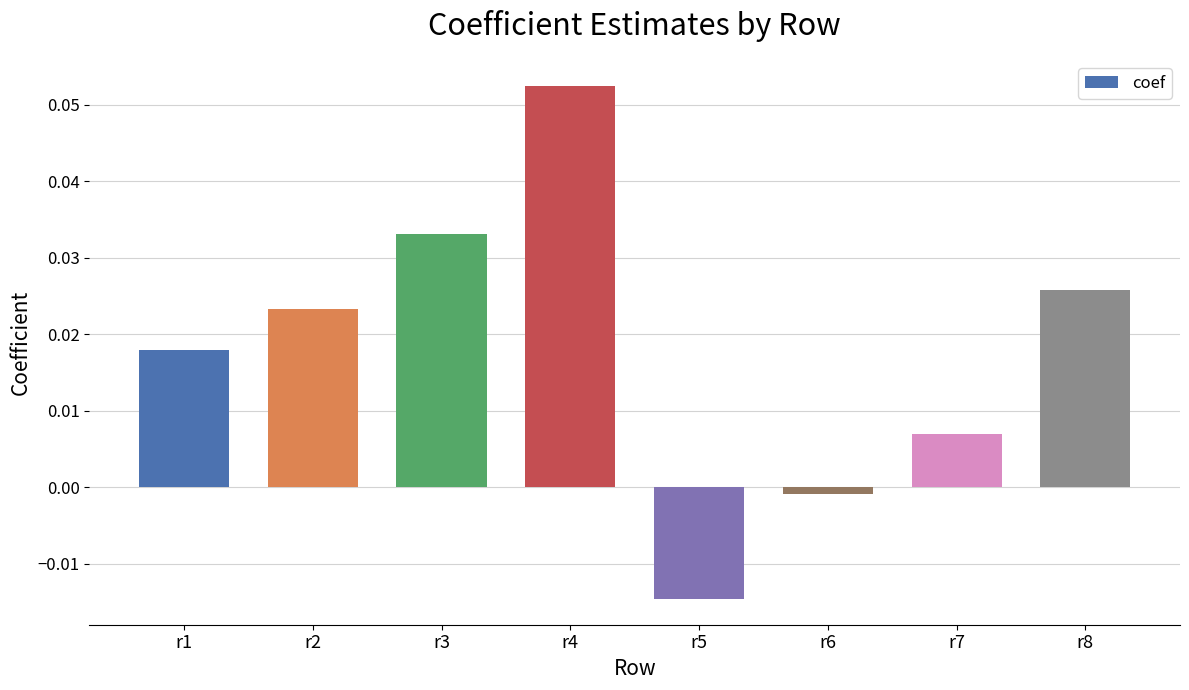

Is it true that the value at r3 is 0.1?

False